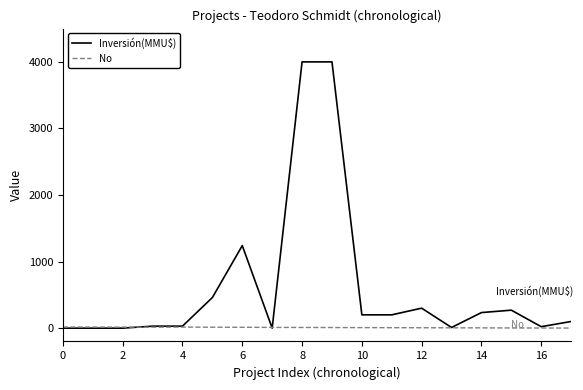

Which series has the largest range (max minus min)?

Inversión(MMU$)